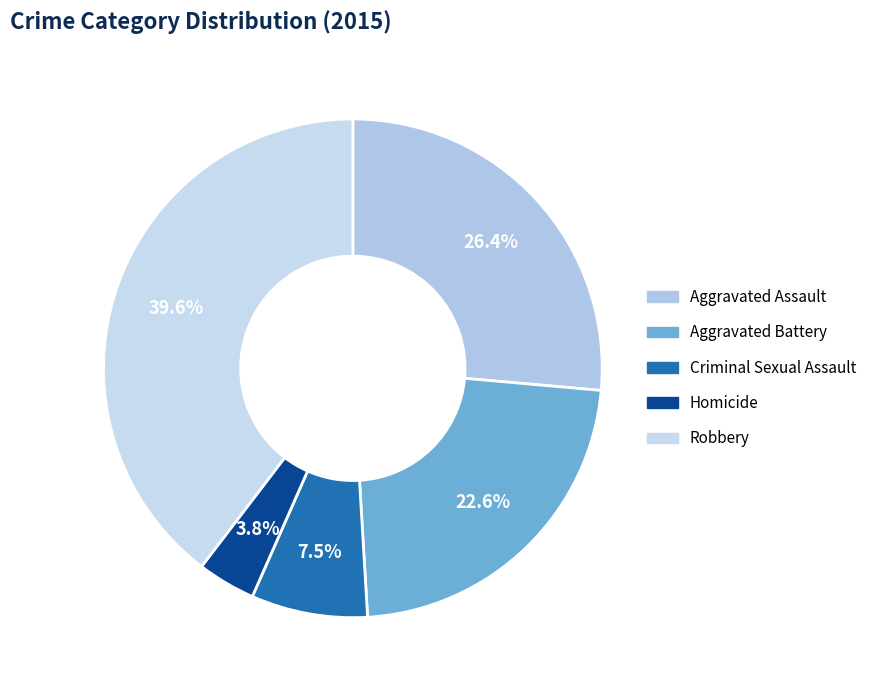

How many segments does this pie chart have?

5